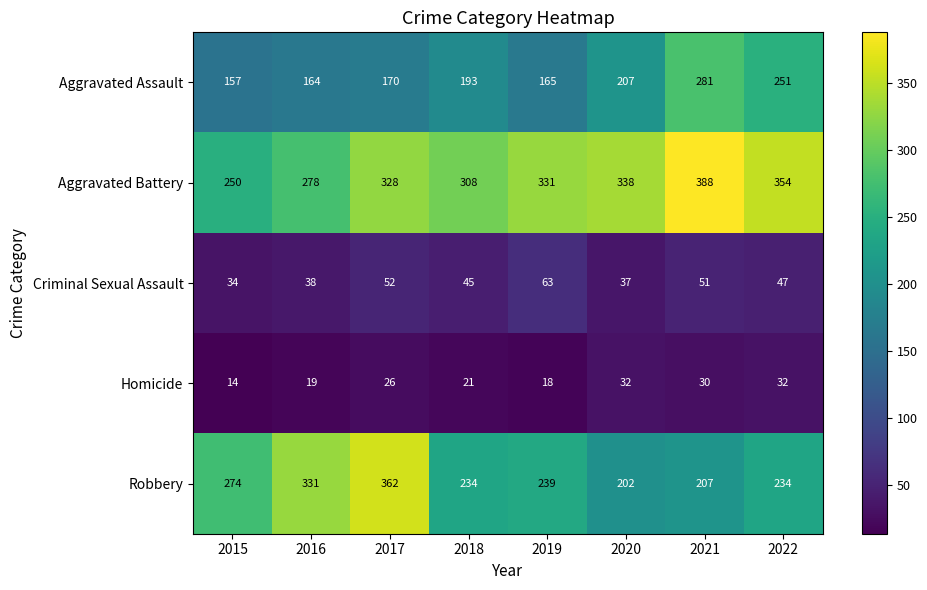

Rank the series at 2019 from highest to lowest value.

Aggravated Battery, Robbery, Aggravated Assault, Criminal Sexual Assault, Homicide